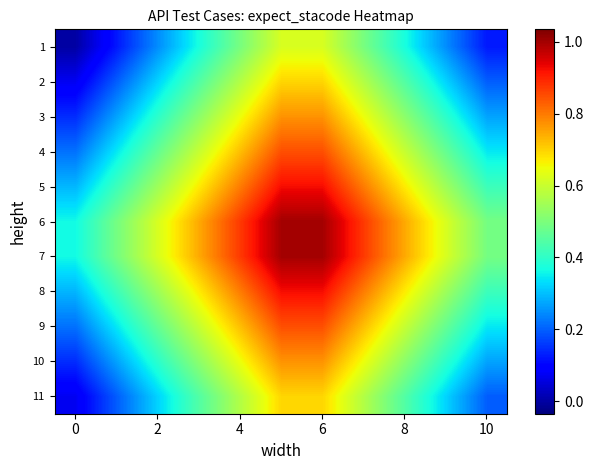

What is the minimum value shown in the chart?

184.3